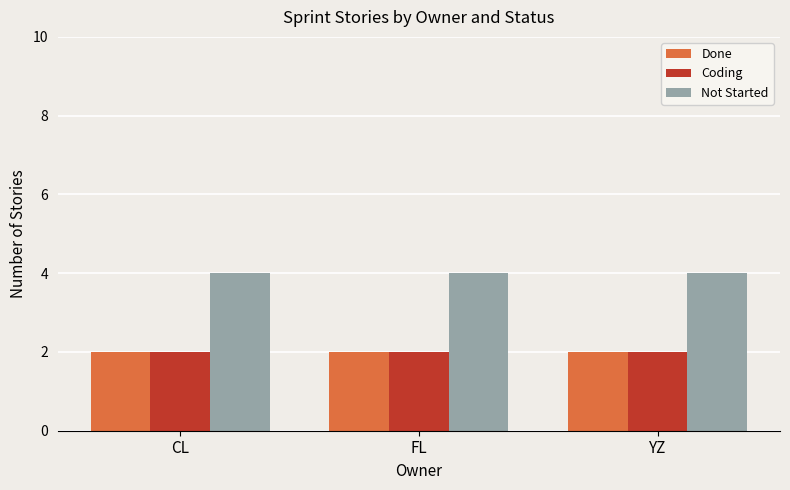

What is the value of the Not Started bar at the 3rd from the left?

4